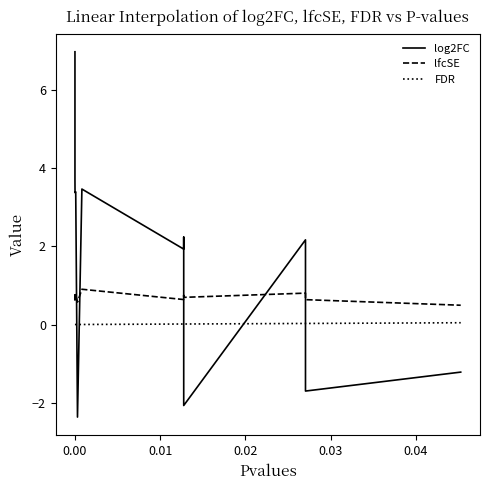

What are all the series names shown in the legend?

log2FC, lfcSE, FDR